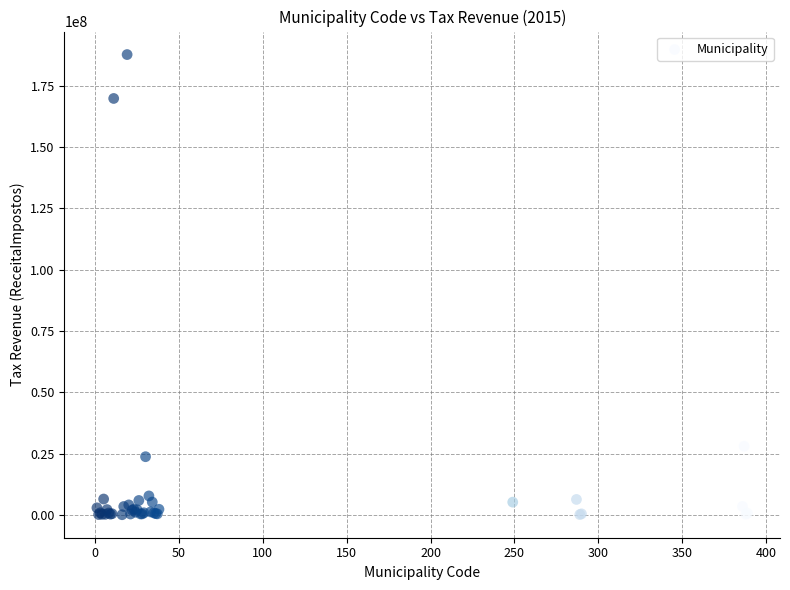

What Y value in the scatter plot is closest to 93902328?

28038538.7